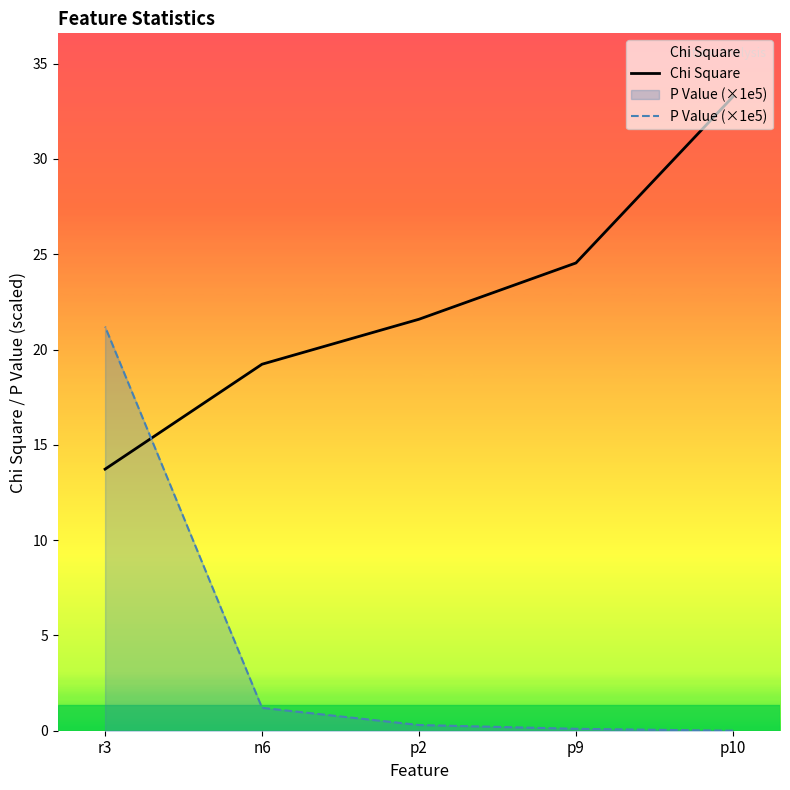

How many intersections are there between P Value (×1e5) and Chi Square?

1